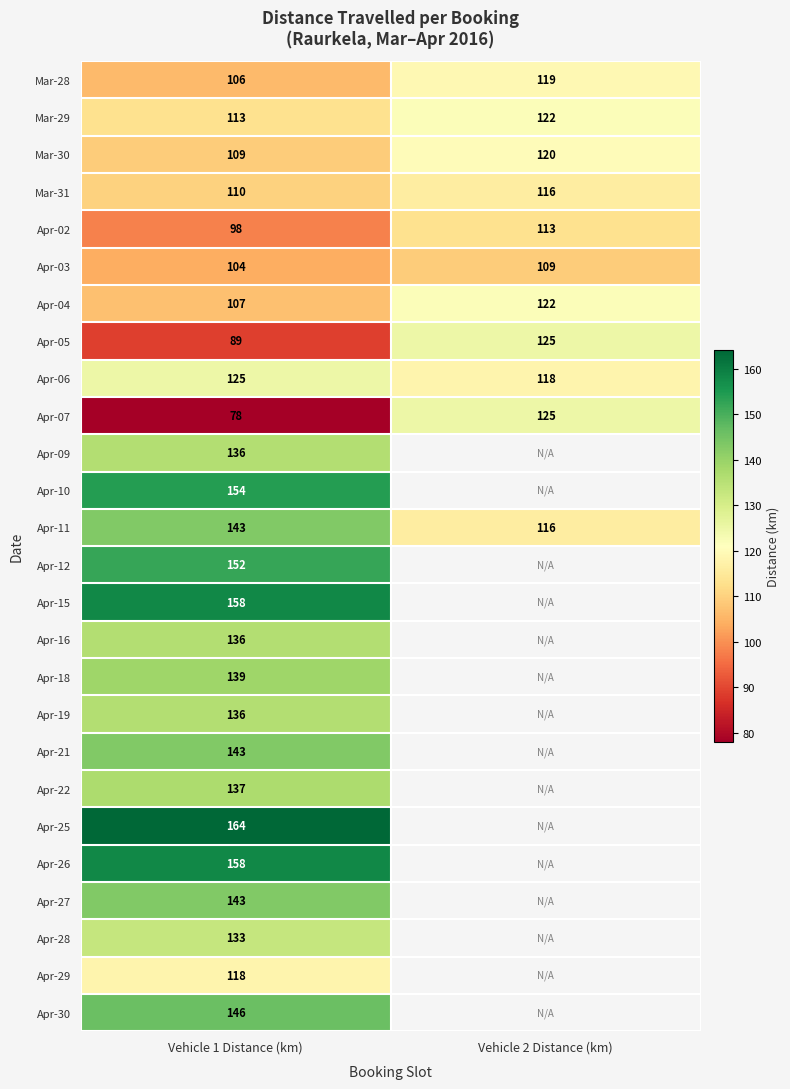

Between Vehicle 2 Distance (km) and Vehicle 1 Distance (km), which is larger?

Vehicle 2 Distance (km)